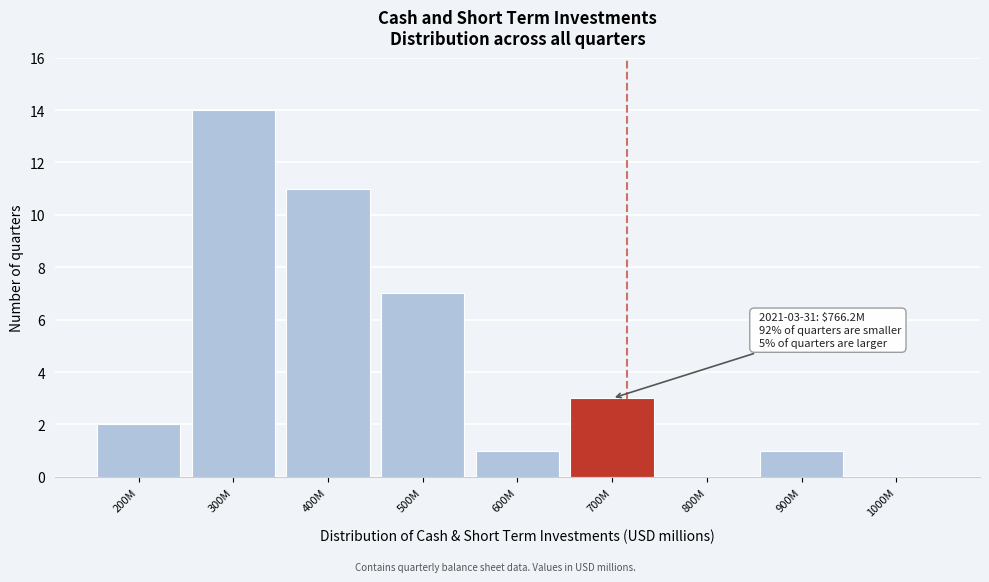

Reading left to right, what are all the values shown in this chart?

200M=2	300M=14	400M=11	500M=7	600M=1	700M=3	800M=0	900M=1	1000M=0